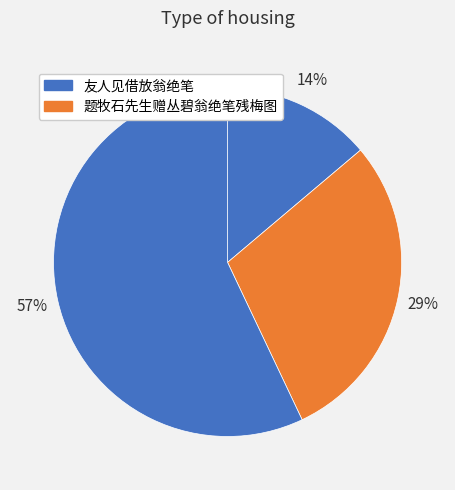

How many slices are in this pie chart?

3